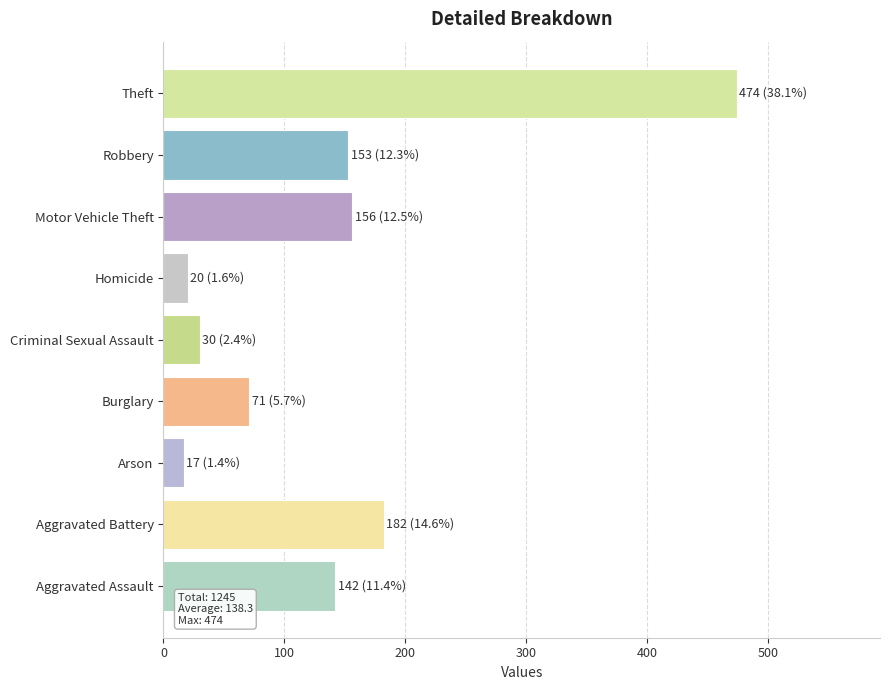

How many categories are shown in the chart?

9